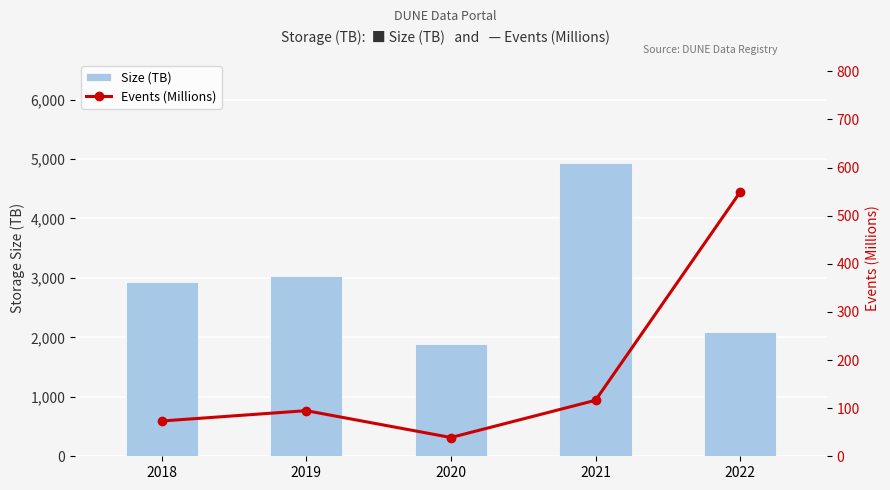

Is it true that Size (TB) equals 3025.4 at 2019?

True